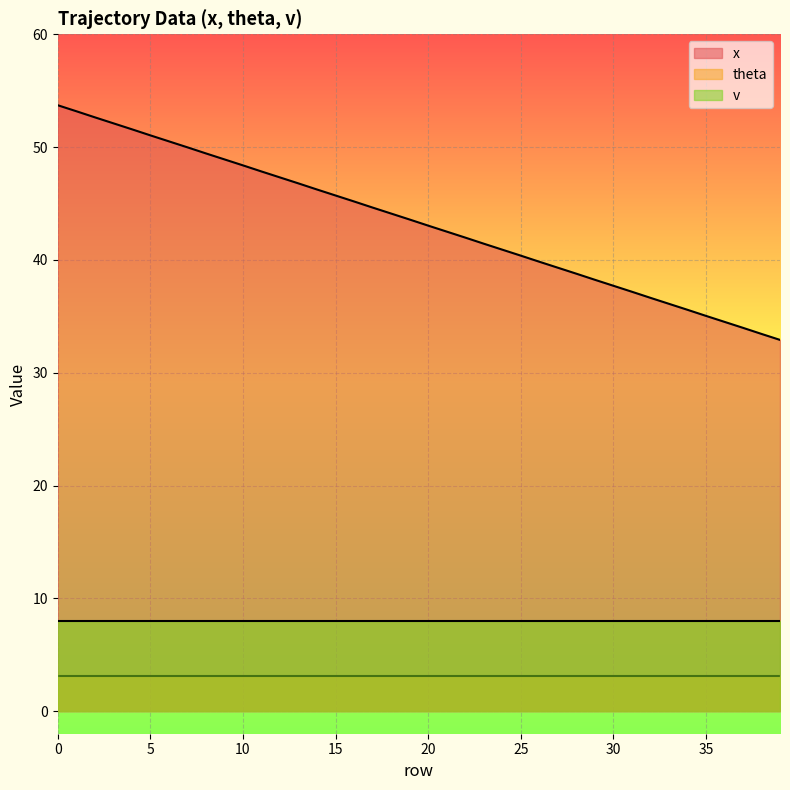

What is the difference between the highest and lowest values at 21?

39.4